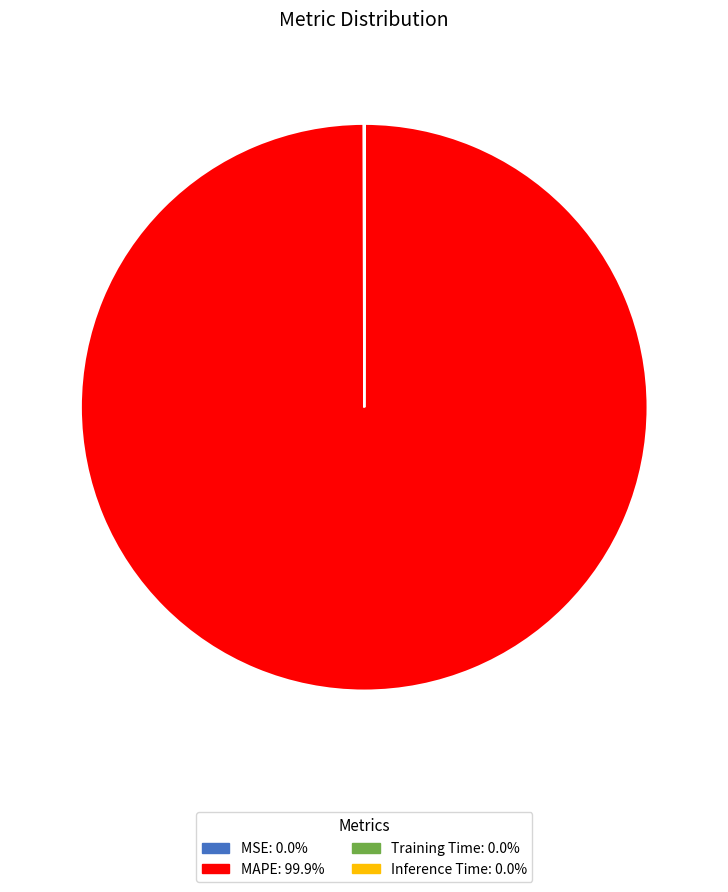

Which slice is the largest?

MAPE